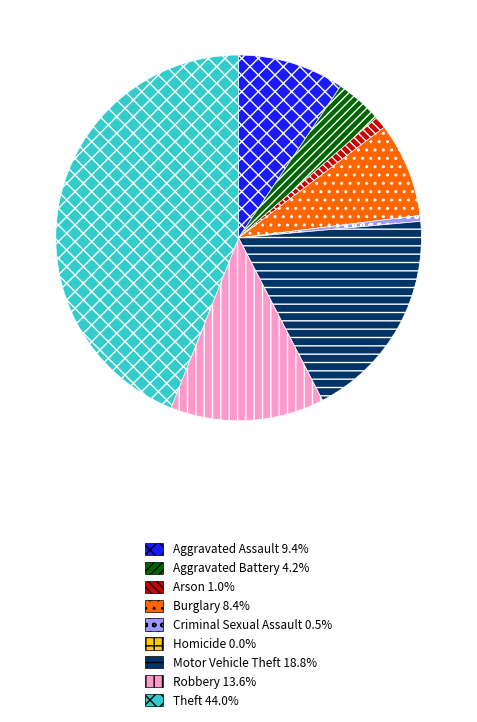

Between Aggravated Assault and Criminal Sexual Assault, which is larger?

Aggravated Assault